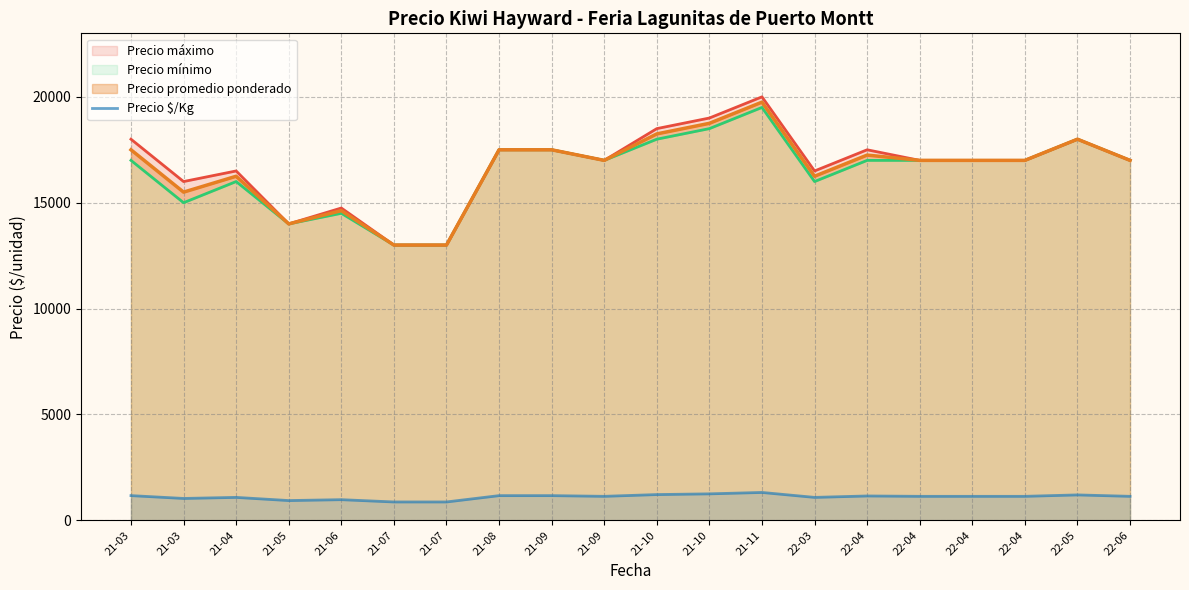

Reading left to right, what are all the values shown in this chart?

1167	1033	1083	933	975	867	867	1166	1166	1133	1216	1250	1316	1083	1150	1133	1133	1133	1200	1133